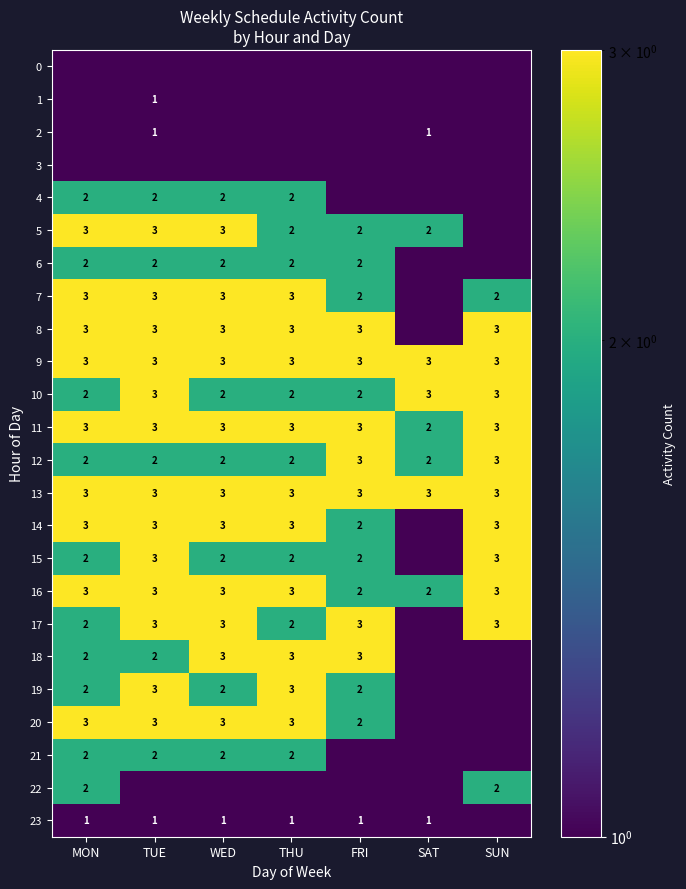

How many 16 values are between 2 and 3?

7